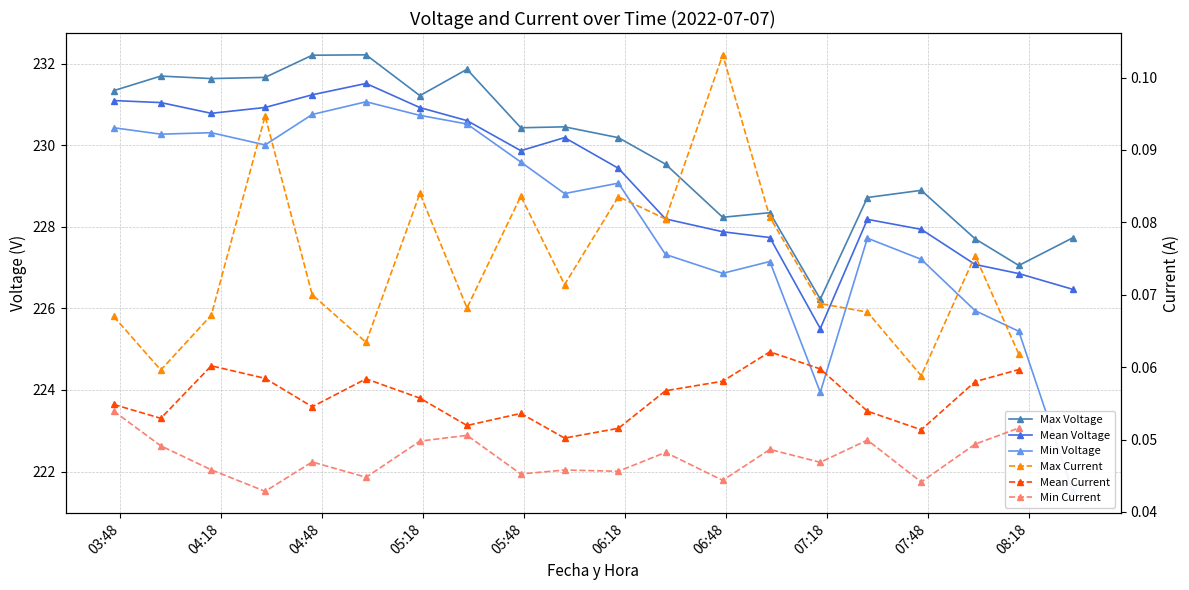

How many interior local peaks does the Min Voltage series have?

5